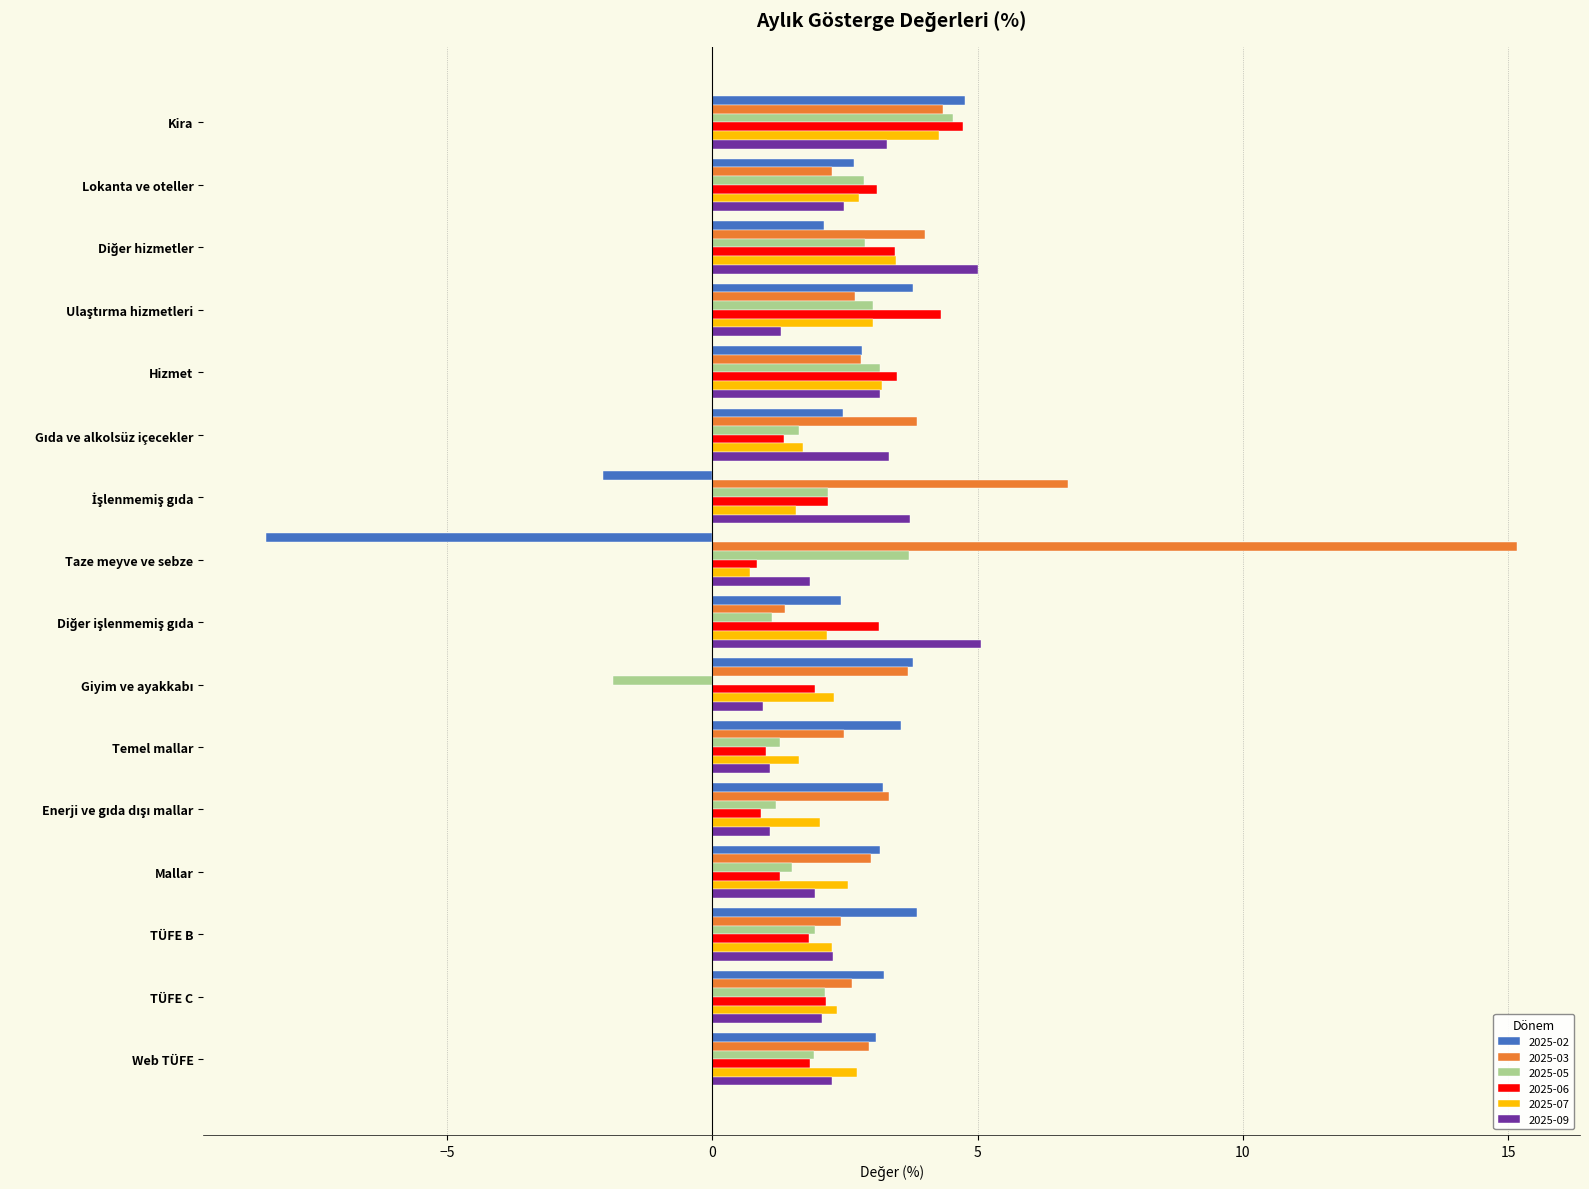

What is the approximate value of 2025-09 at Kira?

3.3